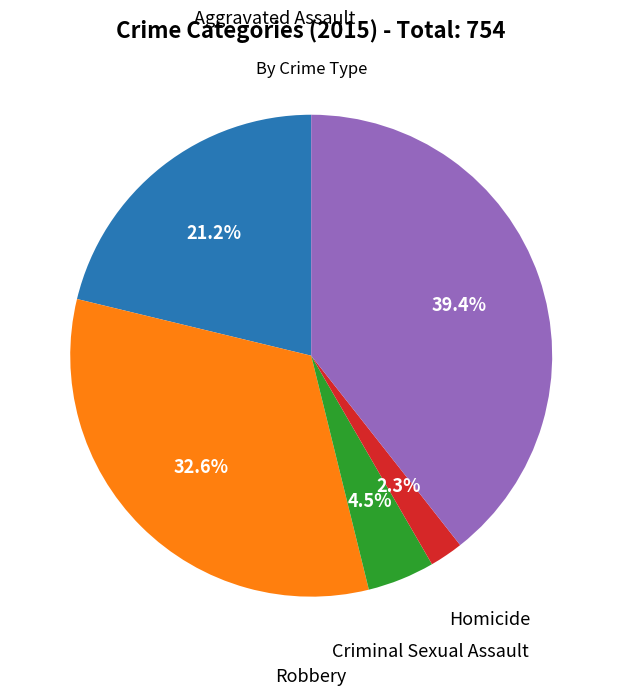

Is there a majority slice in this chart?

No